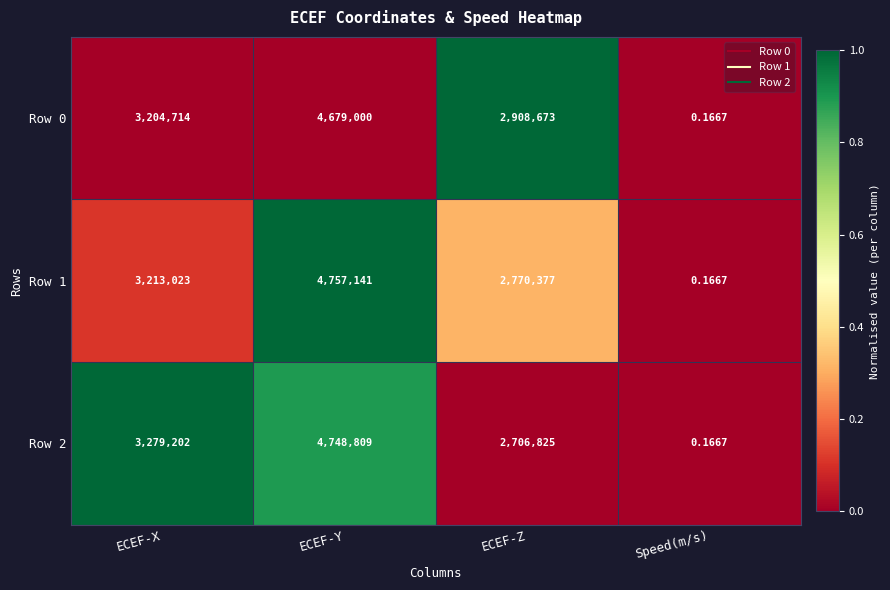

How many data points in Row 1 are less than 3213023?

2